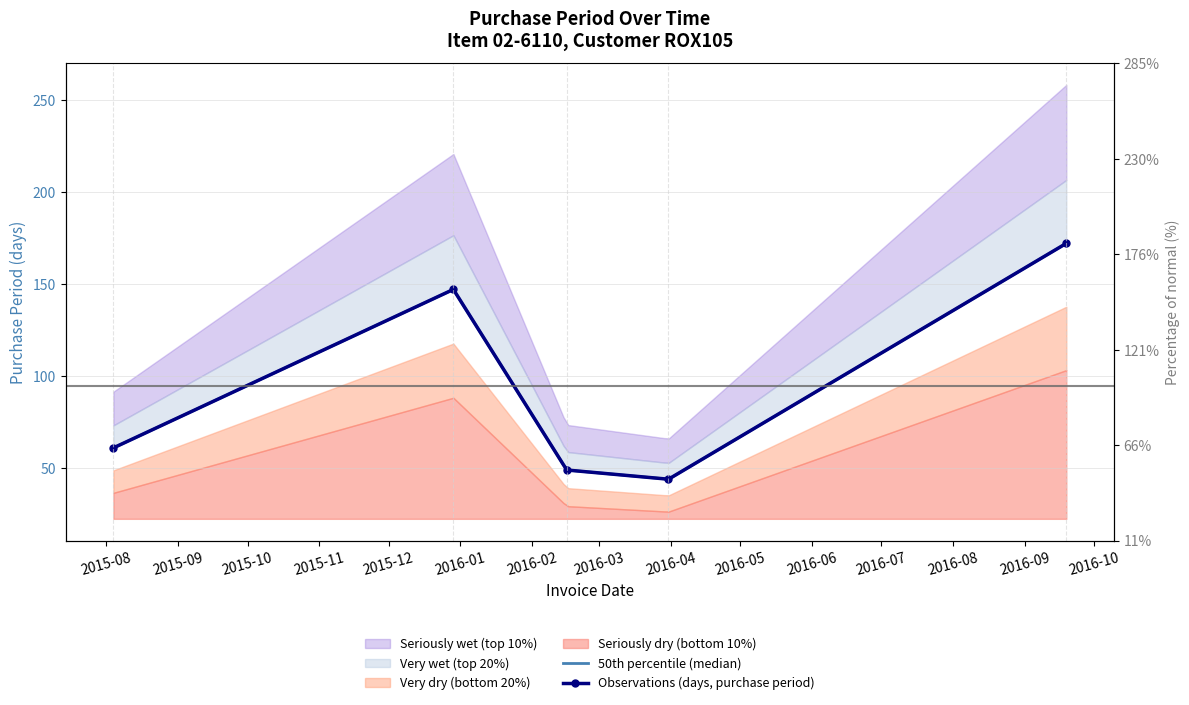

Between 2016-02-16 and 2015-08-04, which is larger?

2015-08-04